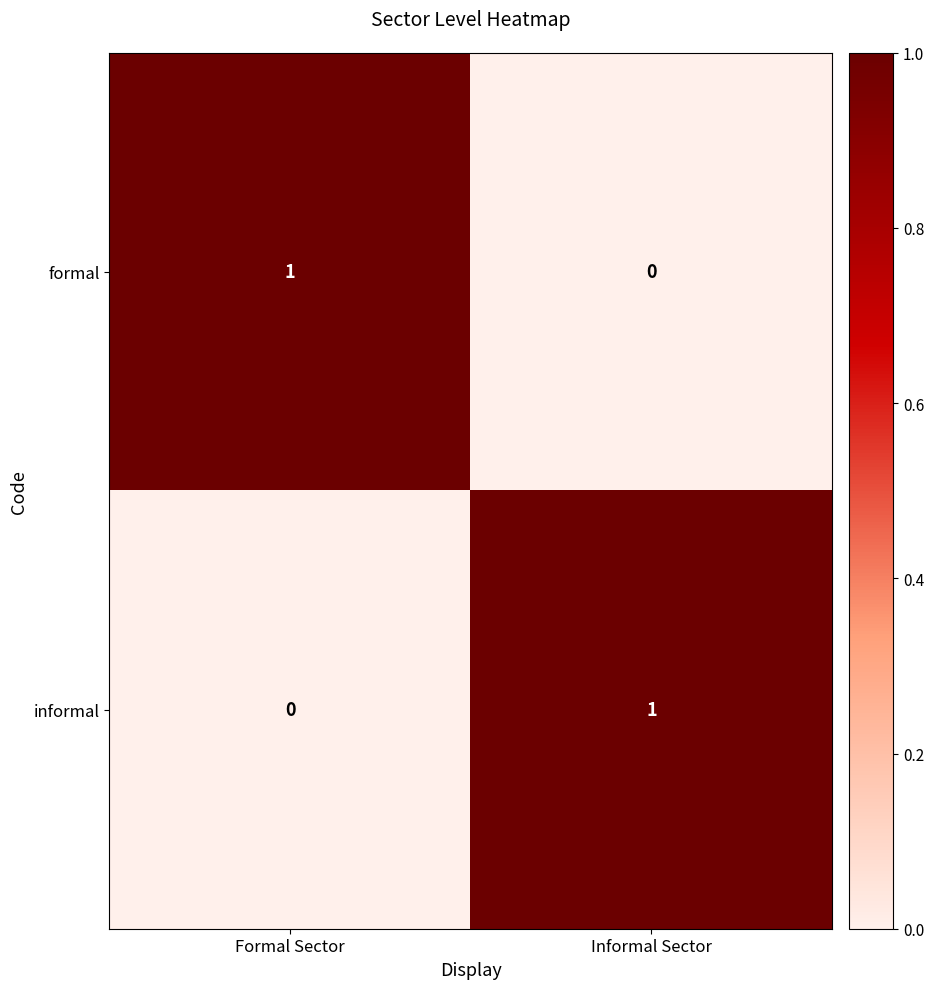

The formal series shows 2 at Formal Sector. True or false?

False